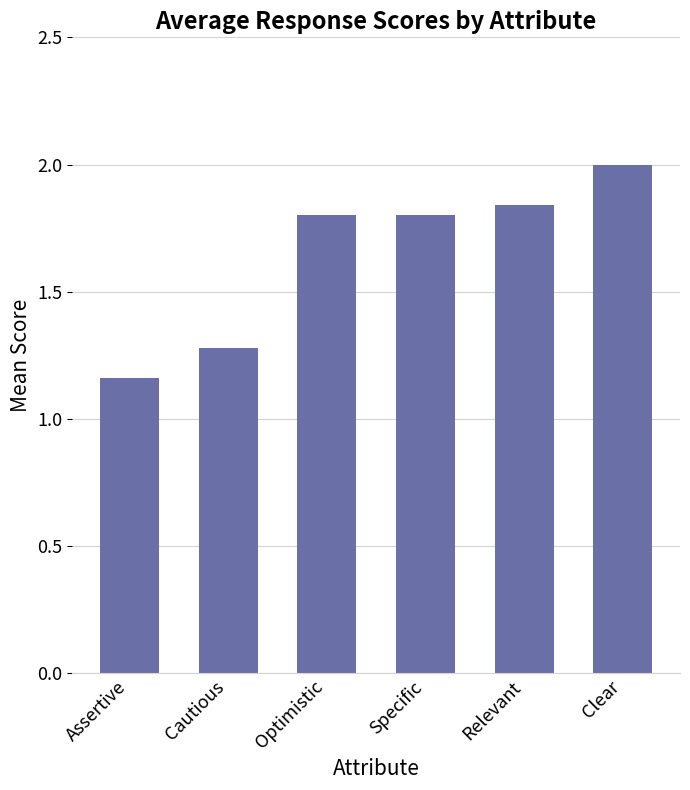

Is it true that the value at Cautious is 1.3?

True